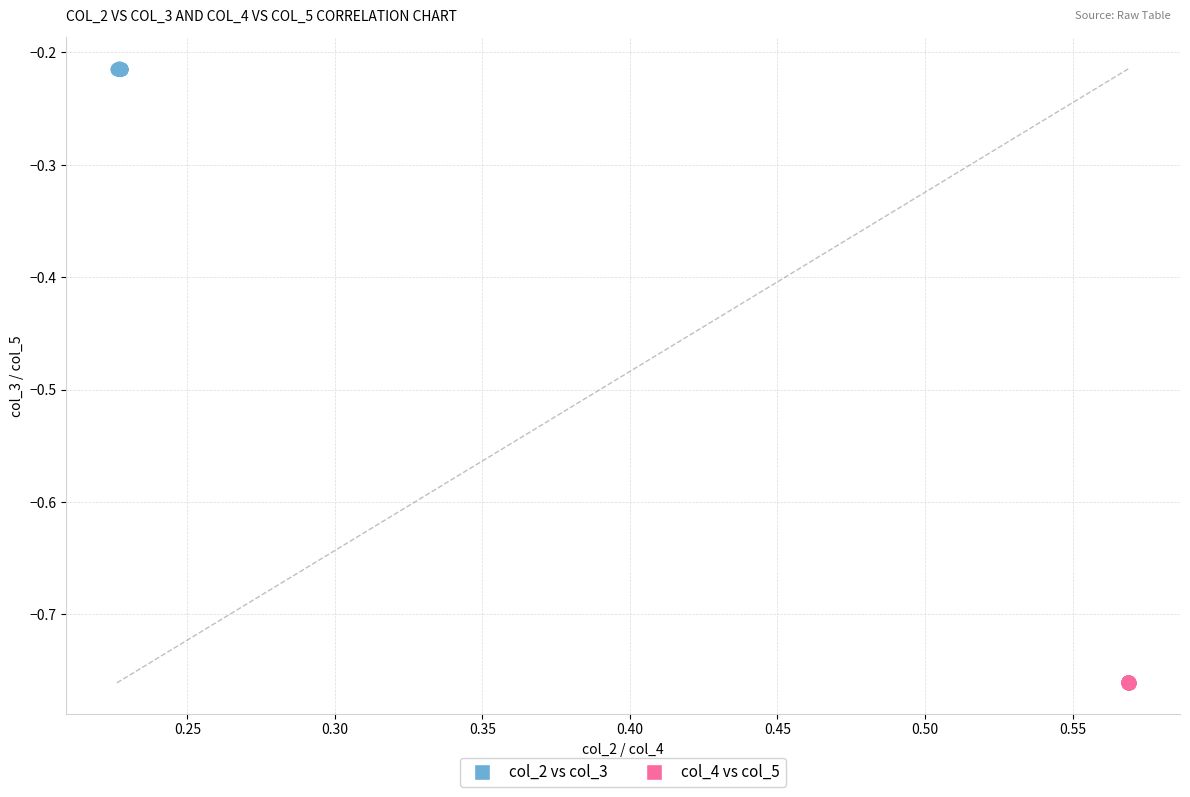

Which series contains the highest Y value?

col_2 vs col_3